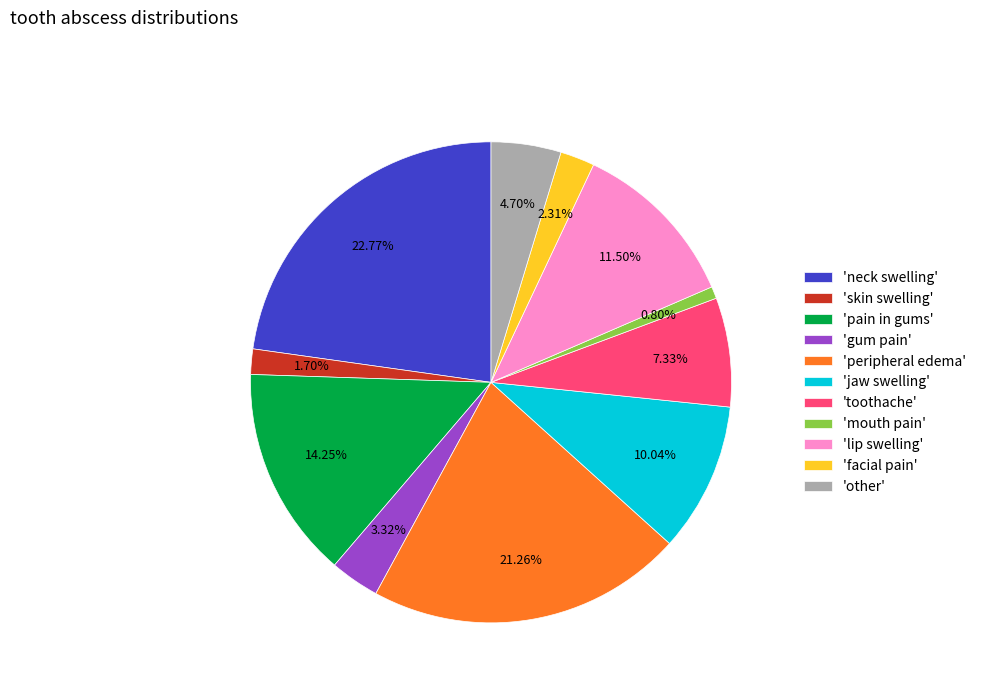

Rank the categories by value from lowest to highest.

'mouth pain', 'skin swelling', 'facial pain', 'gum pain', 'other', 'toothache', 'jaw swelling', 'lip swelling', 'pain in gums', 'peripheral edema', 'neck swelling'